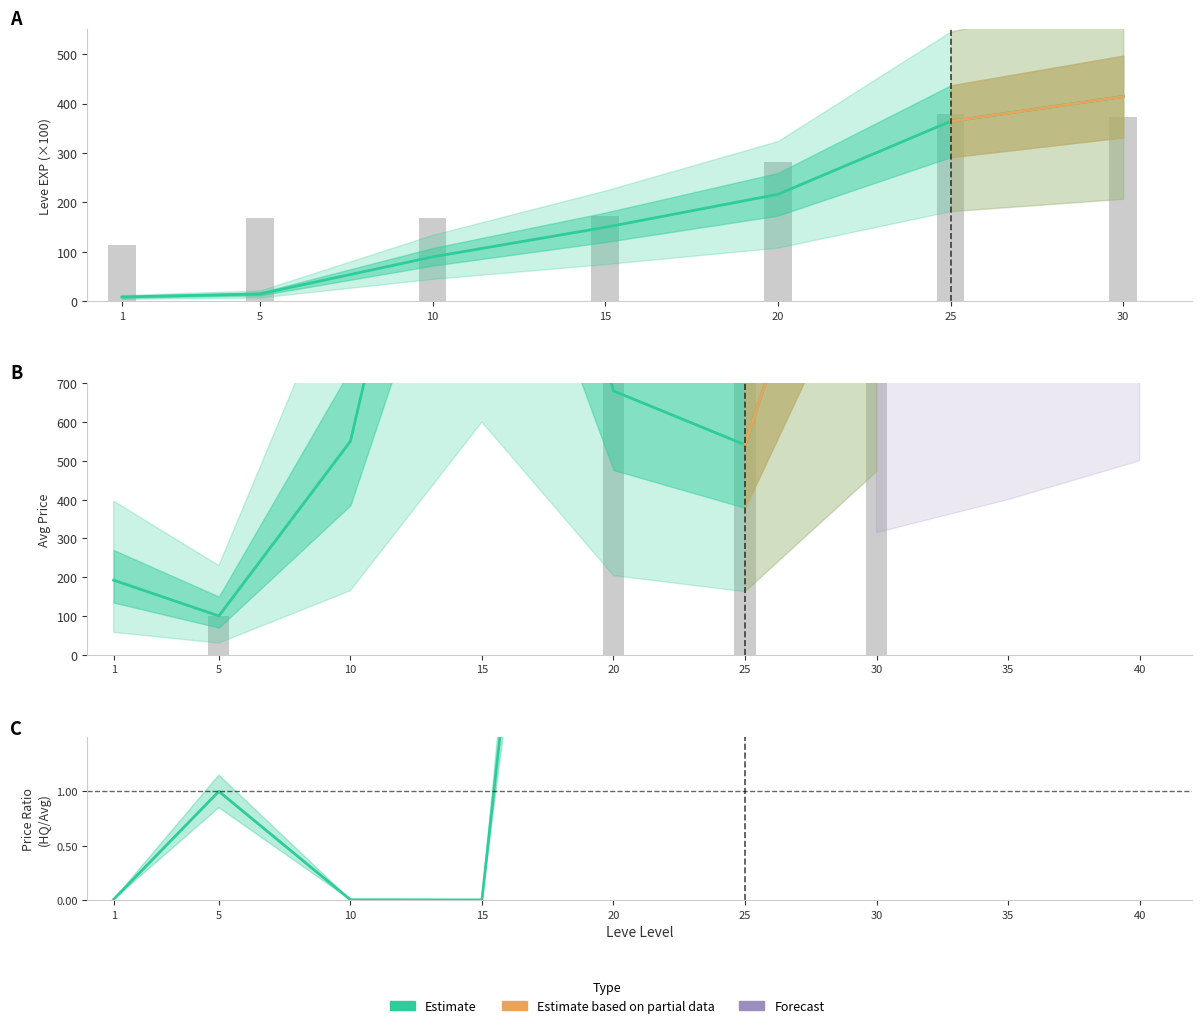

What is the sum of all Leve EXP values?

1254.7